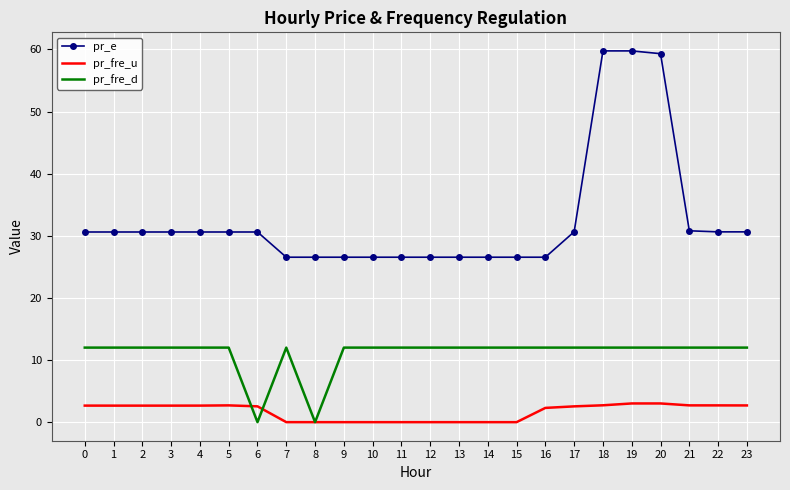

What is the sum of the pr_fre_d values at 17 and 11?

24.0